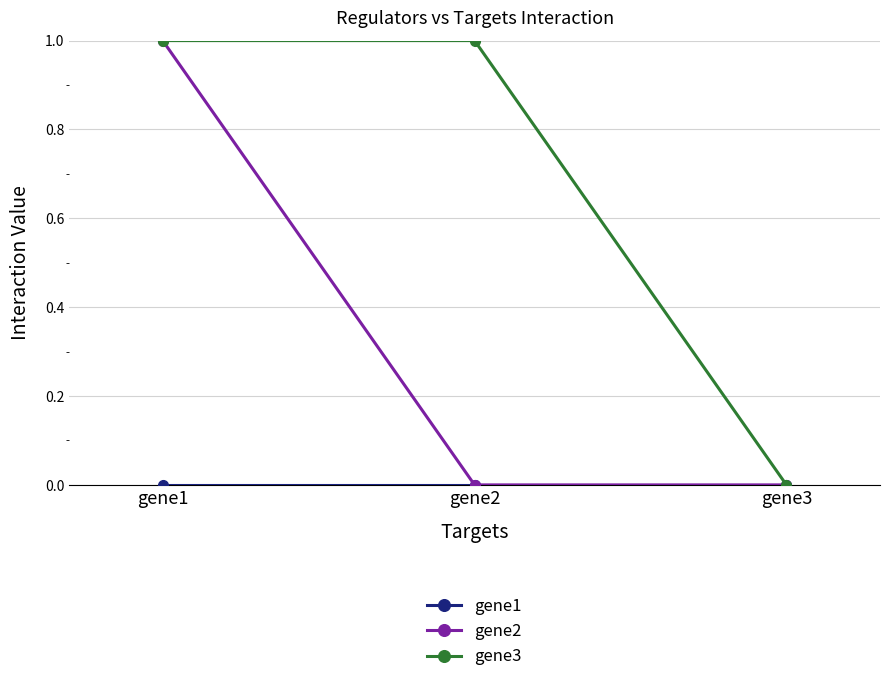

Which series has the largest total across all categories?

gene3